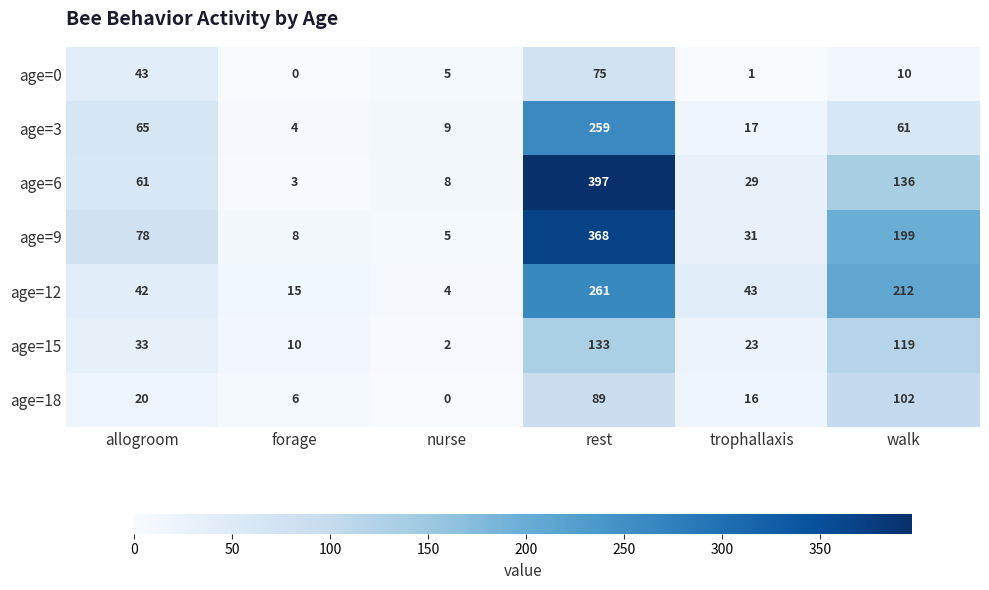

At which category is the sum across all series the highest?

rest